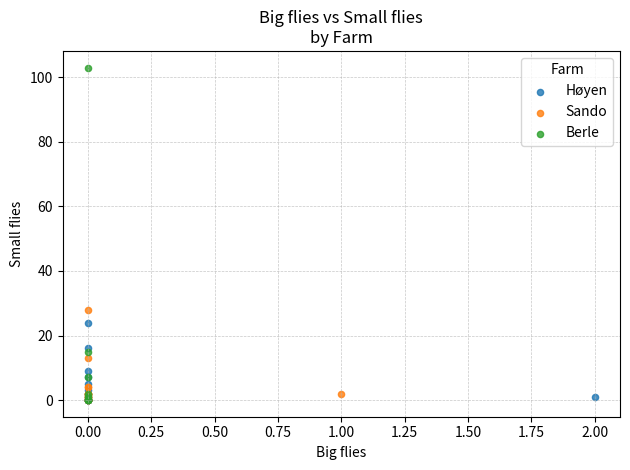

Which series reaches the maximum Y coordinate?

Berle